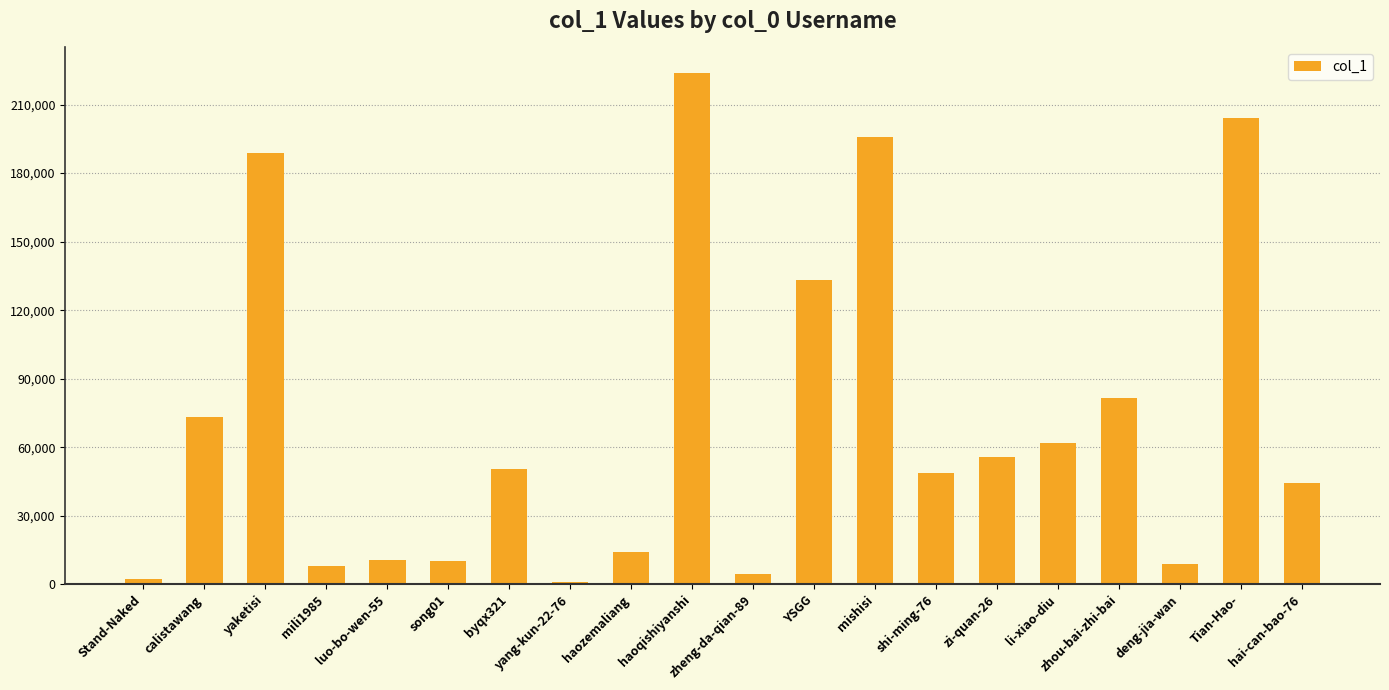

How many bars are there in total?

20